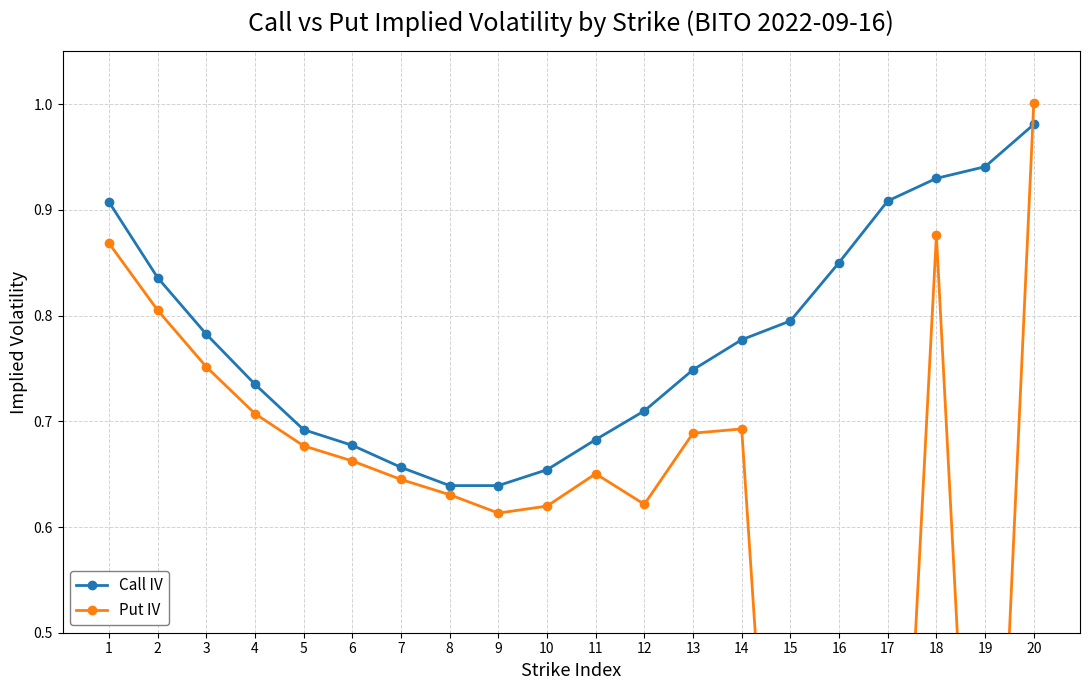

Between 18 and 6, which is larger?

18